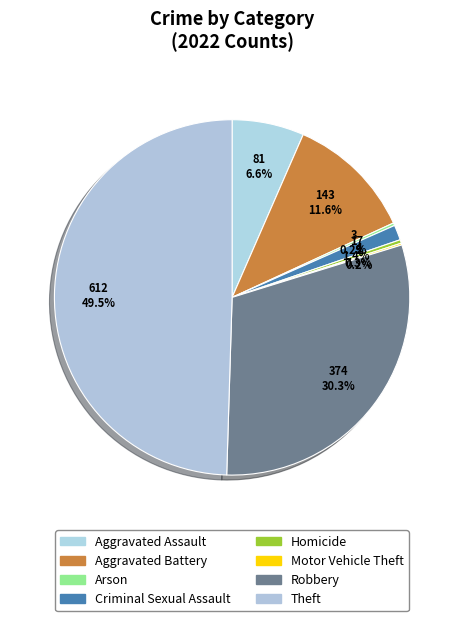

To the nearest percent, what percentage of the pie is Theft?

50%